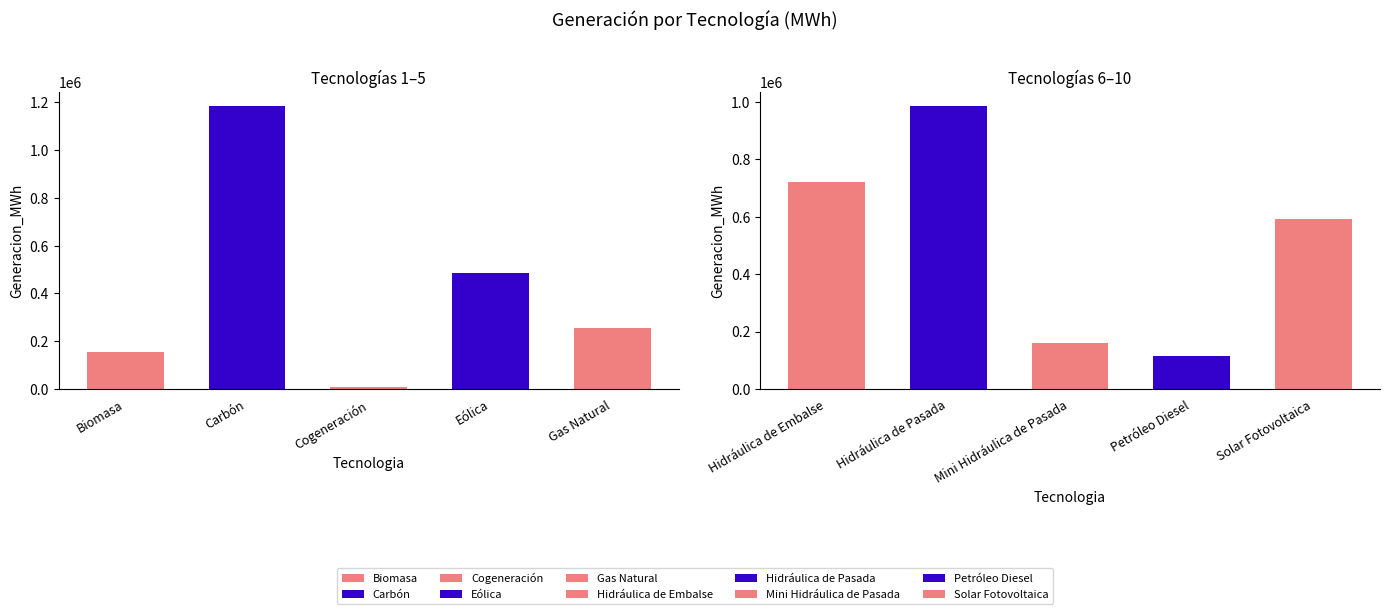

List the labels in order of value, largest first.

Carbón, Hidráulica de Pasada, Hidráulica de Embalse, Solar Fotovoltaica, Eólica, Gas Natural, Mini Hidráulica de Pasada, Biomasa, Petróleo Diesel, Cogeneración